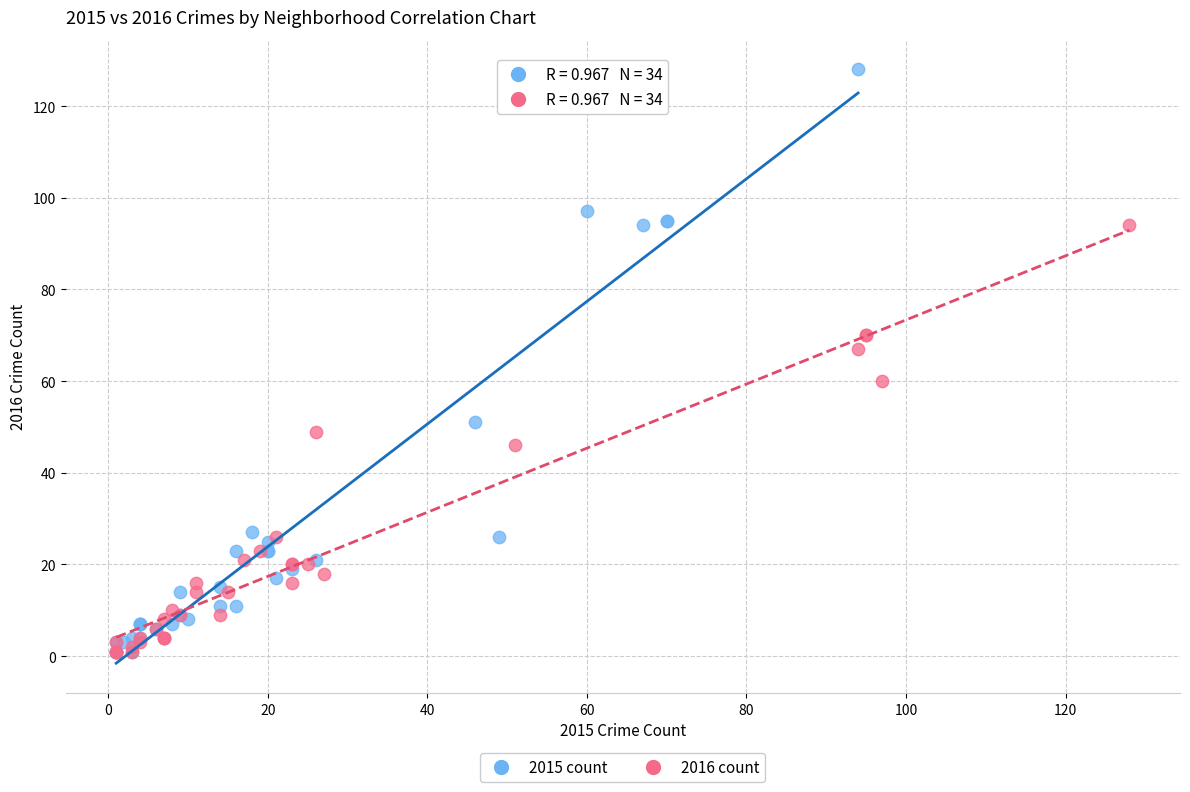

Which series has the largest Y range (max minus min)?

2015 count